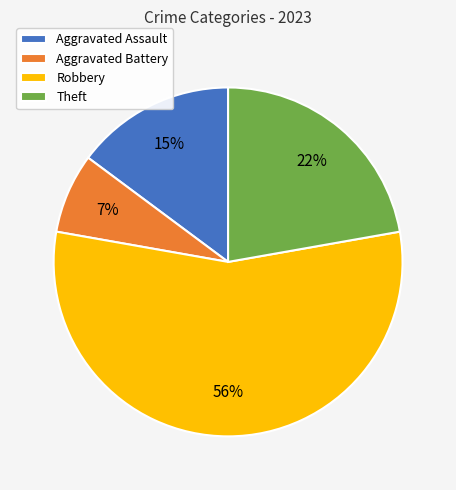

The Aggravated Battery slice represents 1% of the pie. True or false?

False